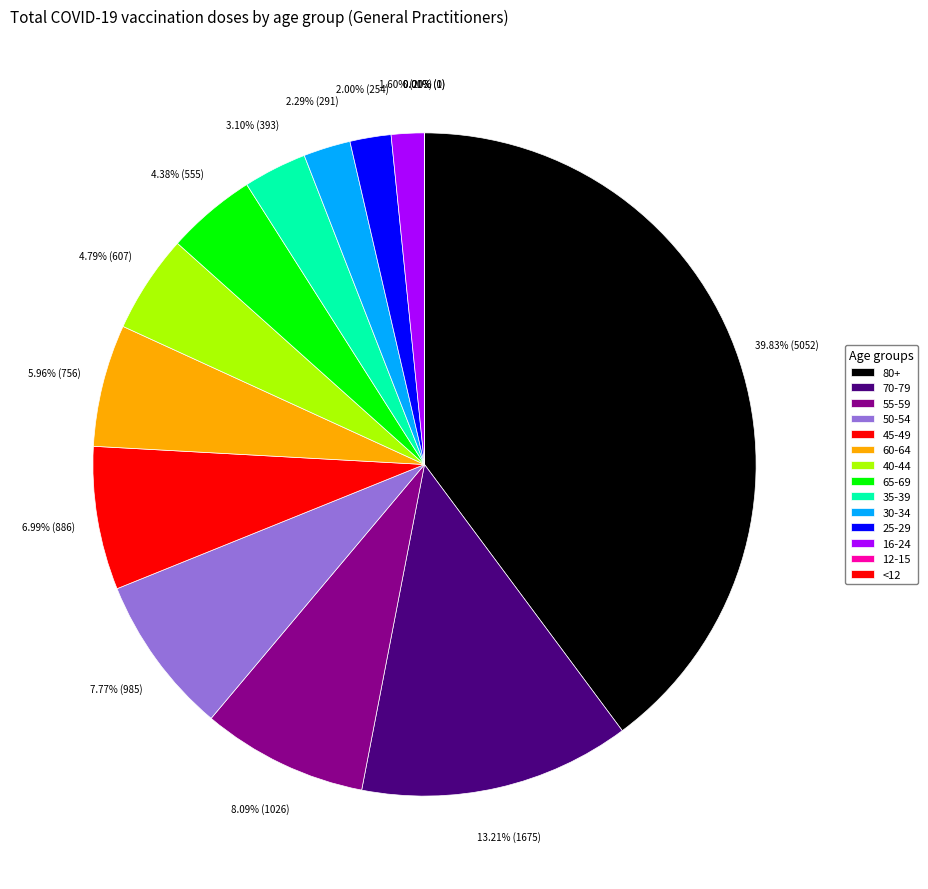

Is there any slice that represents more than half of the pie?

No